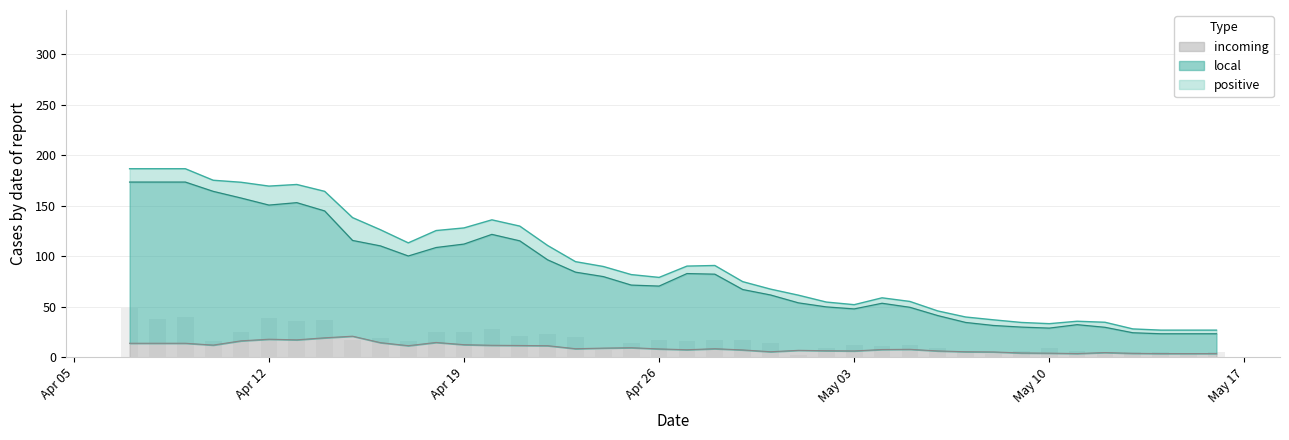

Which label corresponds to the largest value in the chart?

2021-04-07